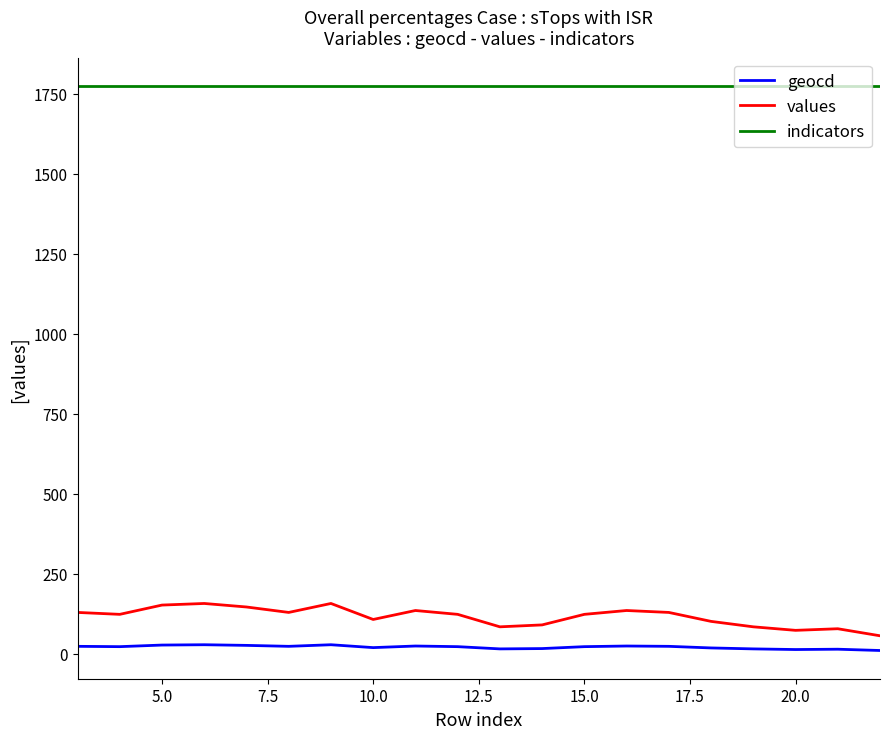

Rank the series by their maximum value, from highest to lowest.

indicators, values, geocd